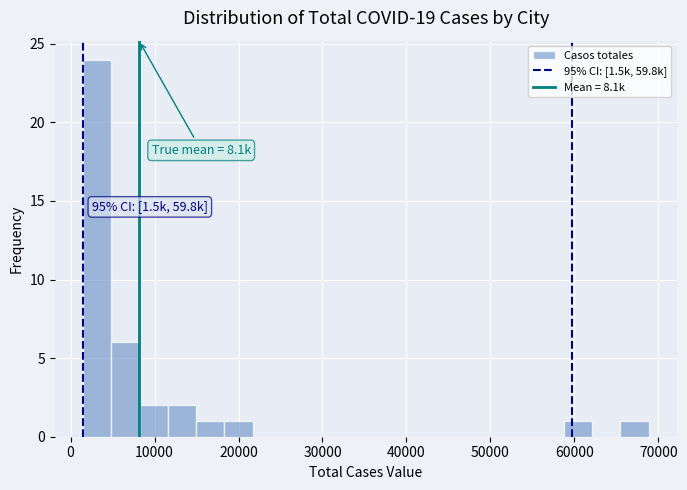

Around what value on the x-axis is the tallest bar? Give the approximate position of its centre, as read against the axis.

3000